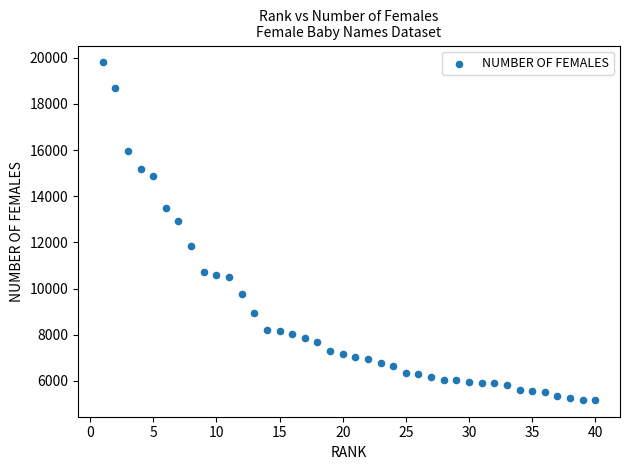

What Y value in the scatter plot is closest to 12487?

12937